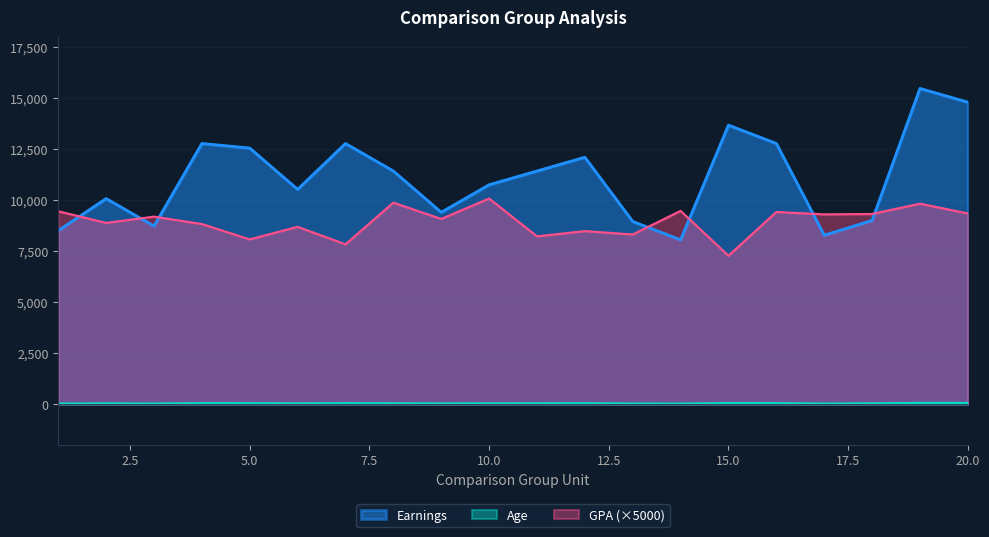

How many values in the gpa series are below 9187?

10